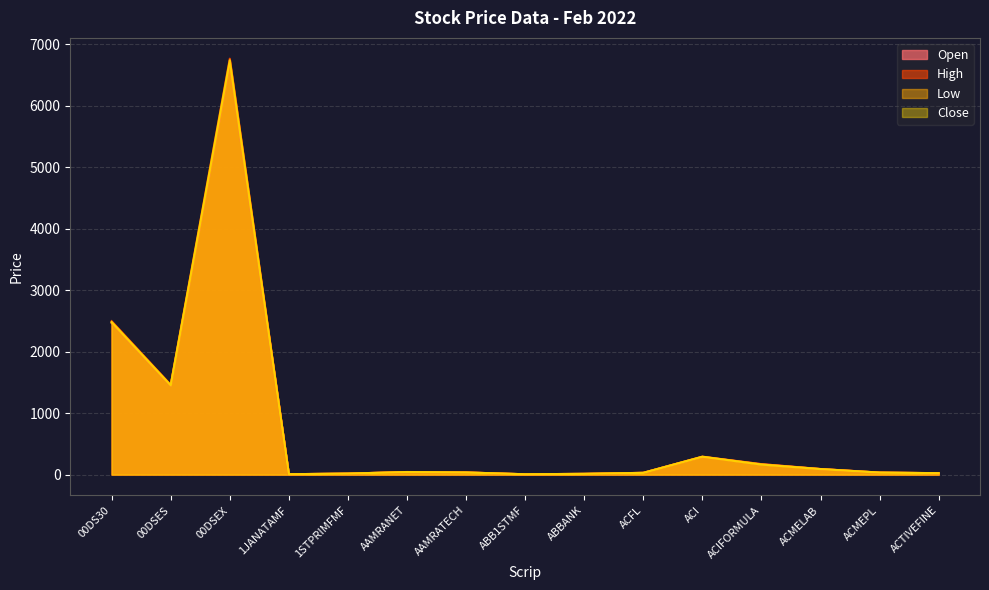

What position from the right is 00DSES?

14